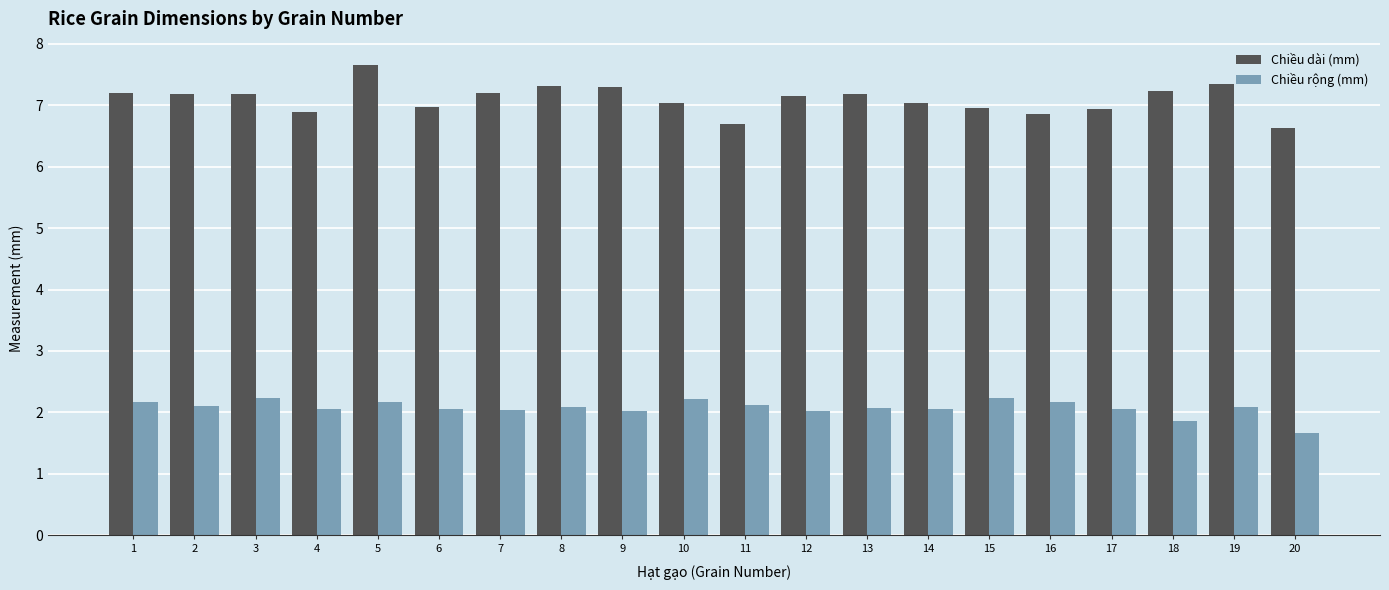

Which series has the largest range (max minus min)?

Chiều dài (mm)